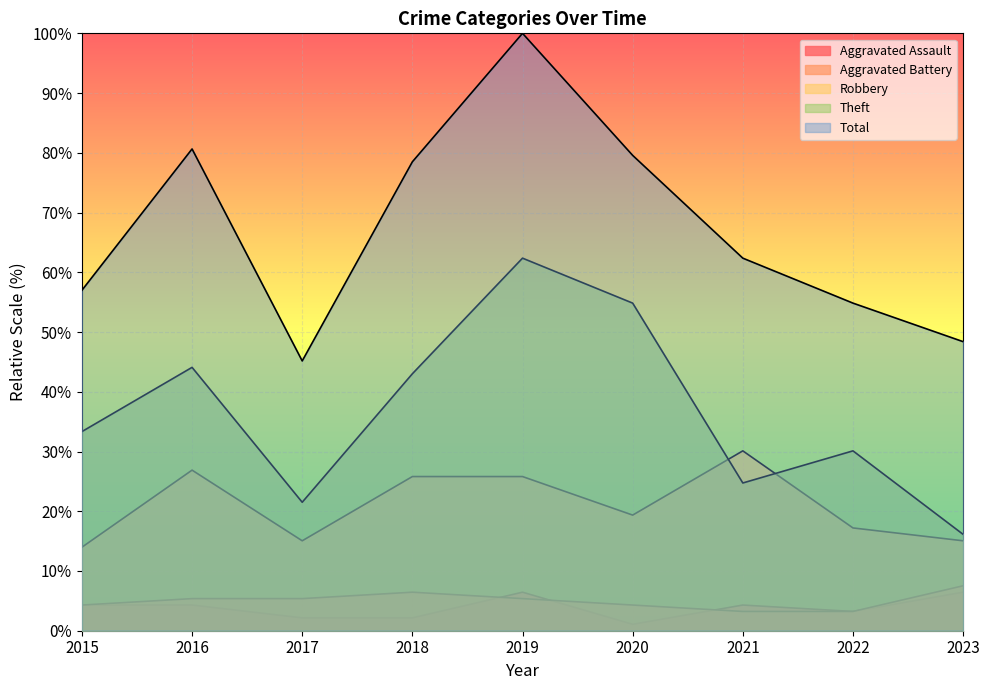

How many lines are shown in the chart?

5